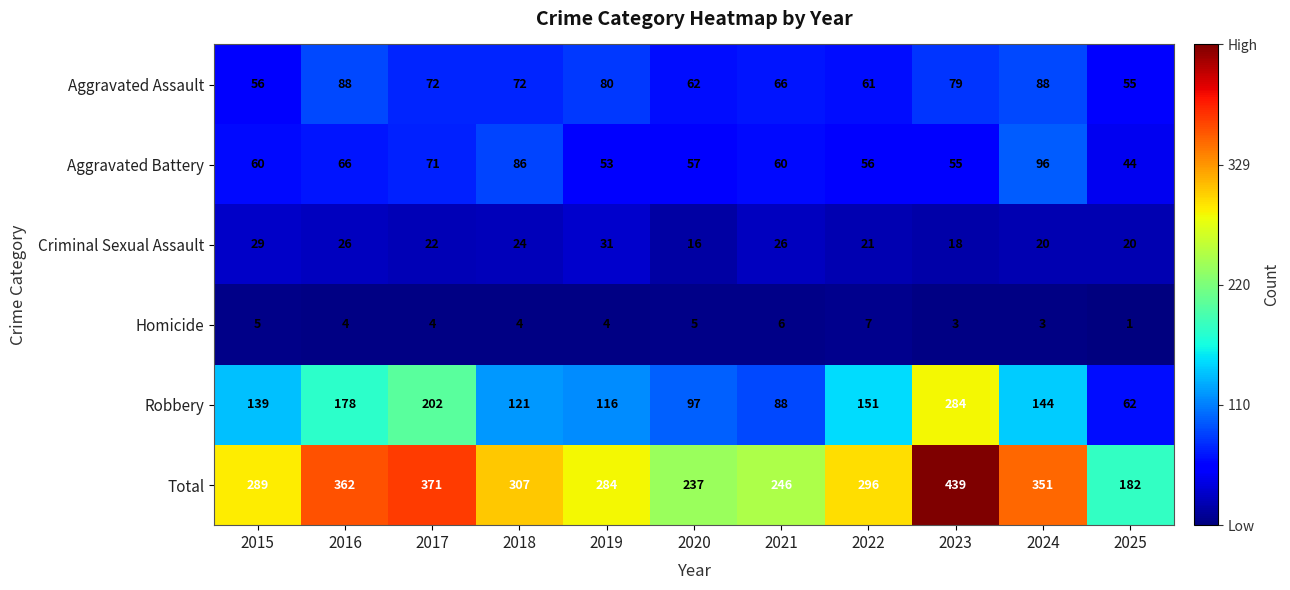

At which label is Criminal Sexual Assault closest to 23?

2017